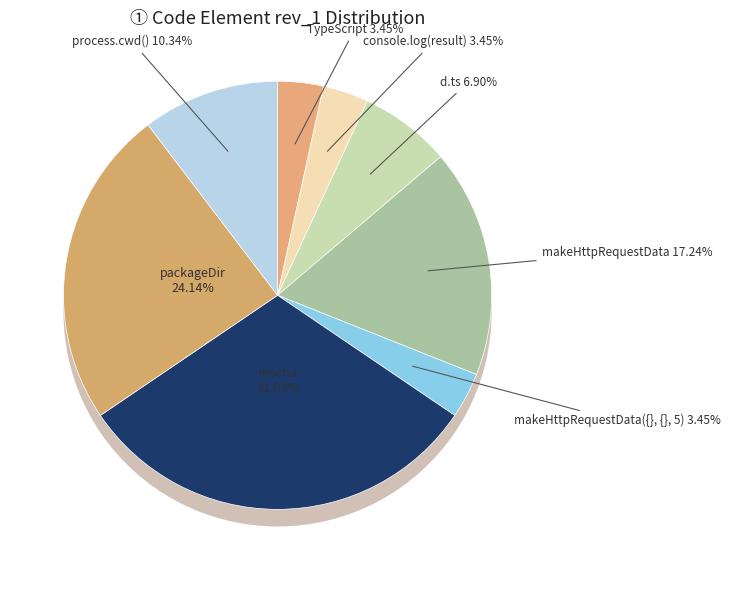

To the nearest percent, what is the difference between the packageDir and console.log(result) slice percentages?

21%